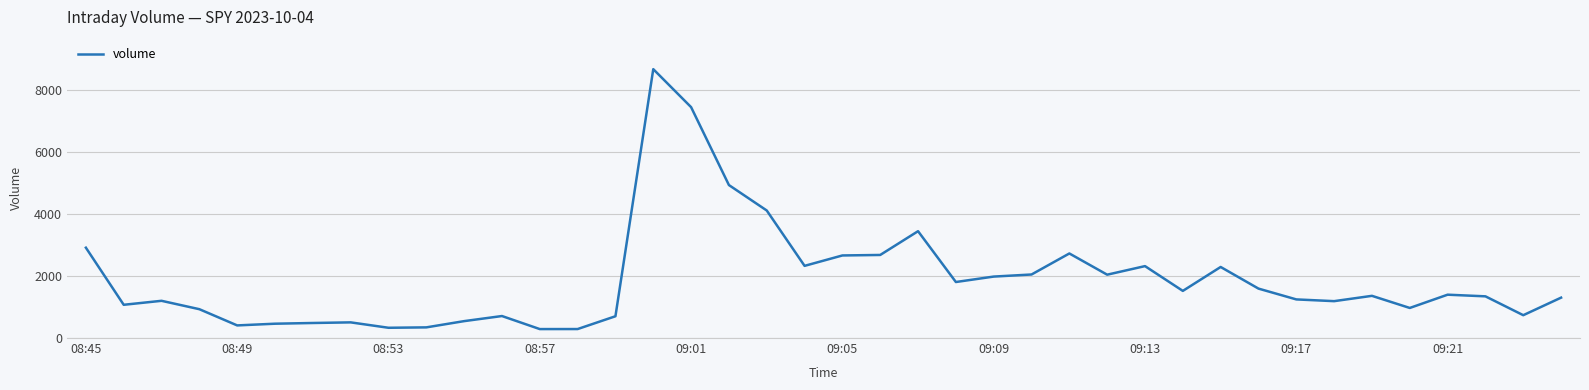

Does the chart have visible grid lines?

Yes